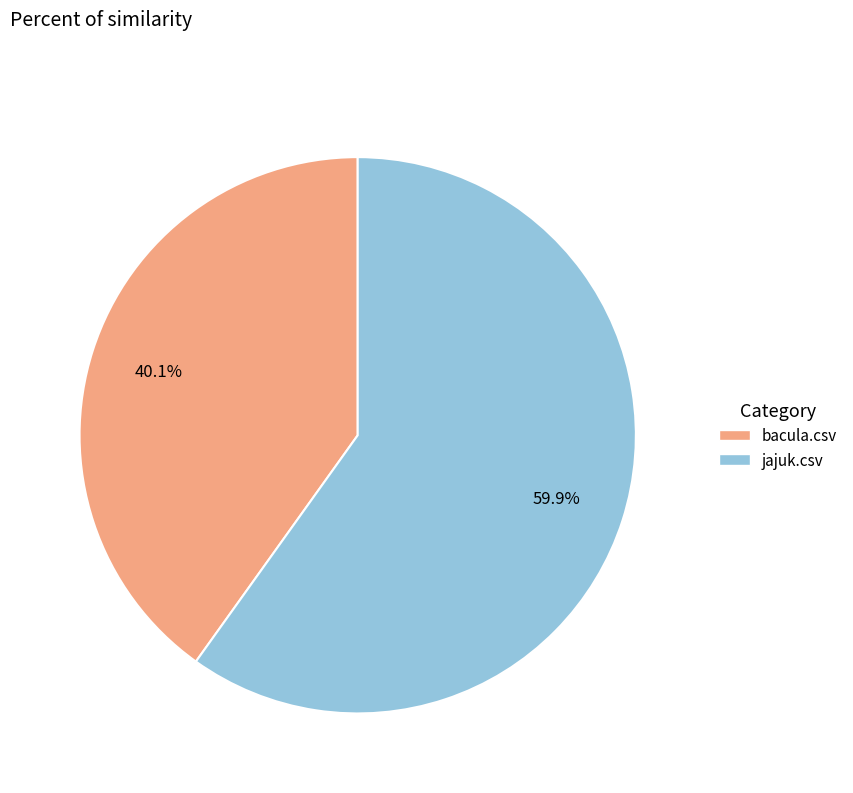

Rank the categories by value from lowest to highest.

bacula.csv, jajuk.csv